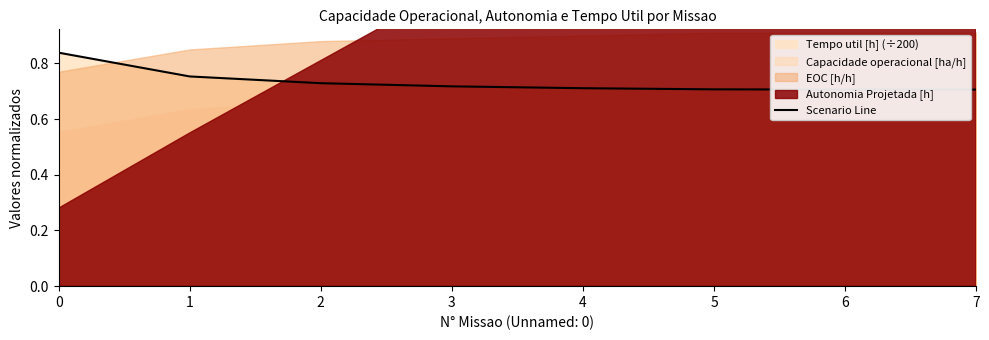

The chart shows a value of 0.7 at 7. True or false?

True